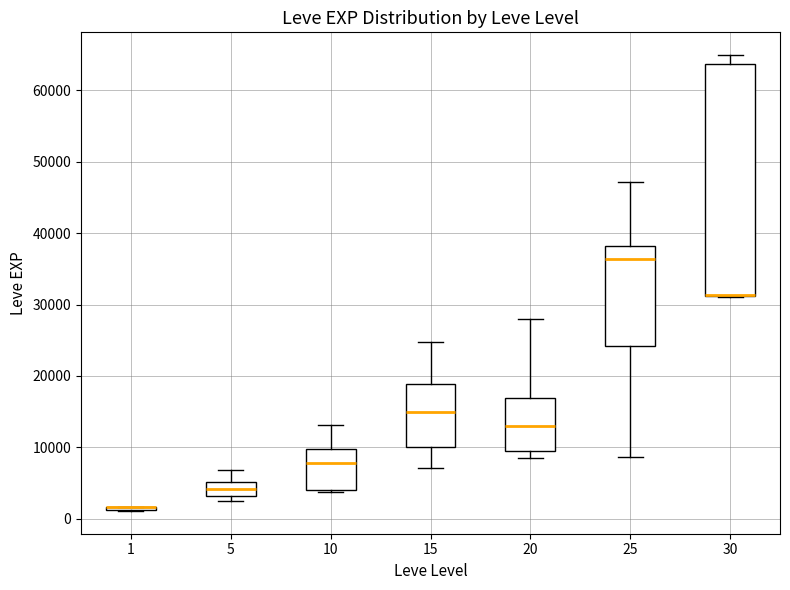

Reading left to right, read every box against the y-axis: the position of its median line, the range the box covers, and the ends of its whiskers. The values are not printed on the chart, so give them approximately, as read against the axis.

1: box collapsed to a line at 2000, whiskers 1000 to 2000
5: median 4000, box 3000 to 5000, whiskers 2000 to 7000
10: median 8000, box 4000 to 10000, whiskers 4000 to 13000
15: median 15000, box 10000 to 19000, whiskers 7000 to 25000
20: median 13000, box 10000 to 17000, whiskers 9000 to 28000
25: median 36000, box 24000 to 38000, whiskers 9000 to 47000
30: median 31000 (drawn on the box's lower edge), box 31000 to 64000, whiskers 31000 to 65000